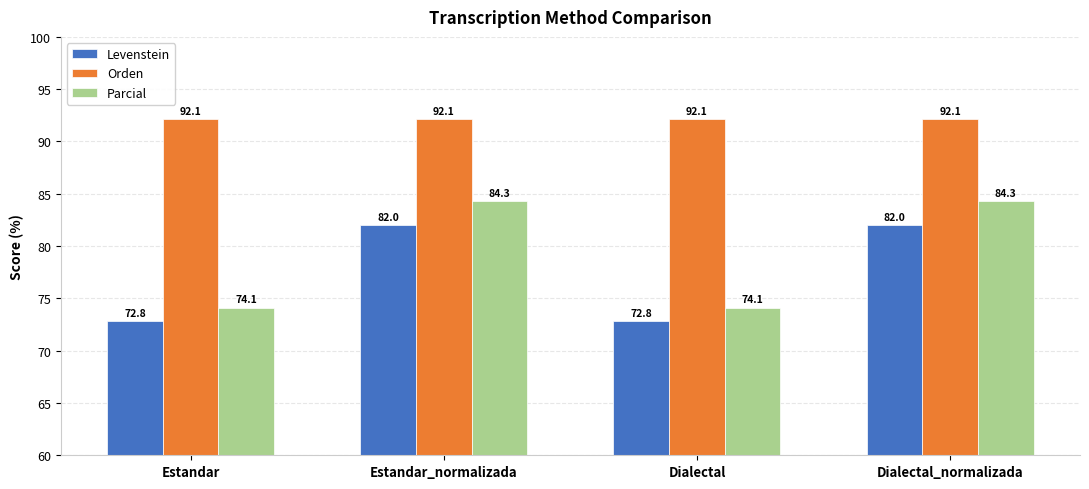

What is the difference between the maximum and minimum values in the Parcial series?

10.2